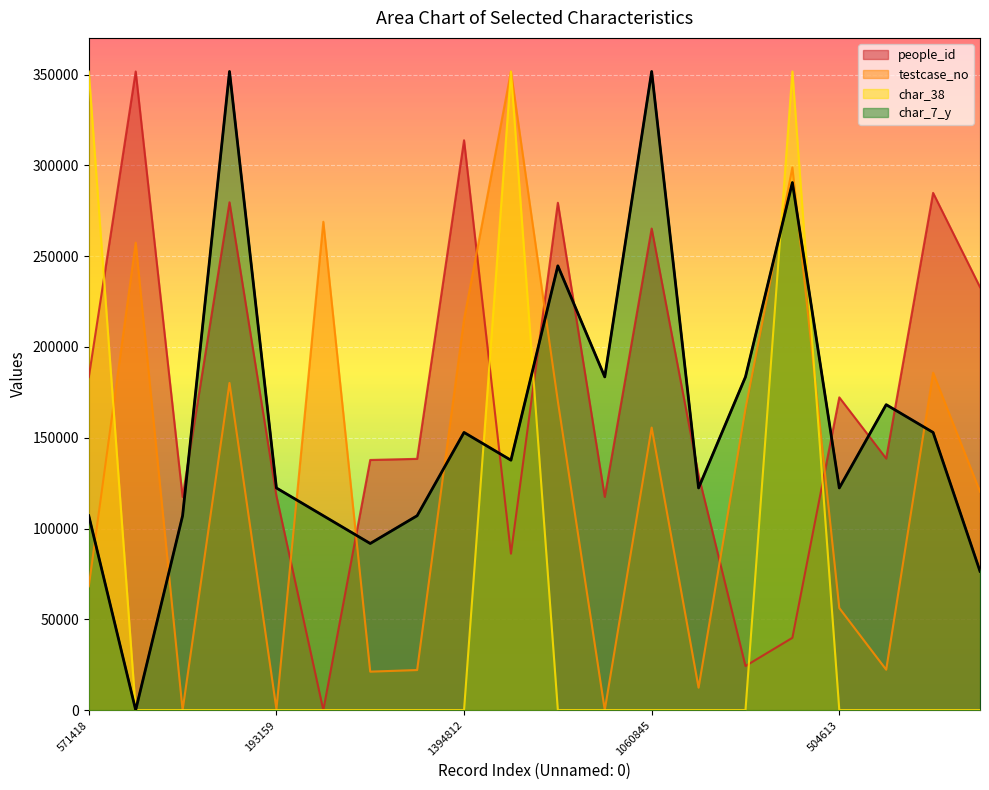

Where is testcase_no nearest to the value 175878?

1198313